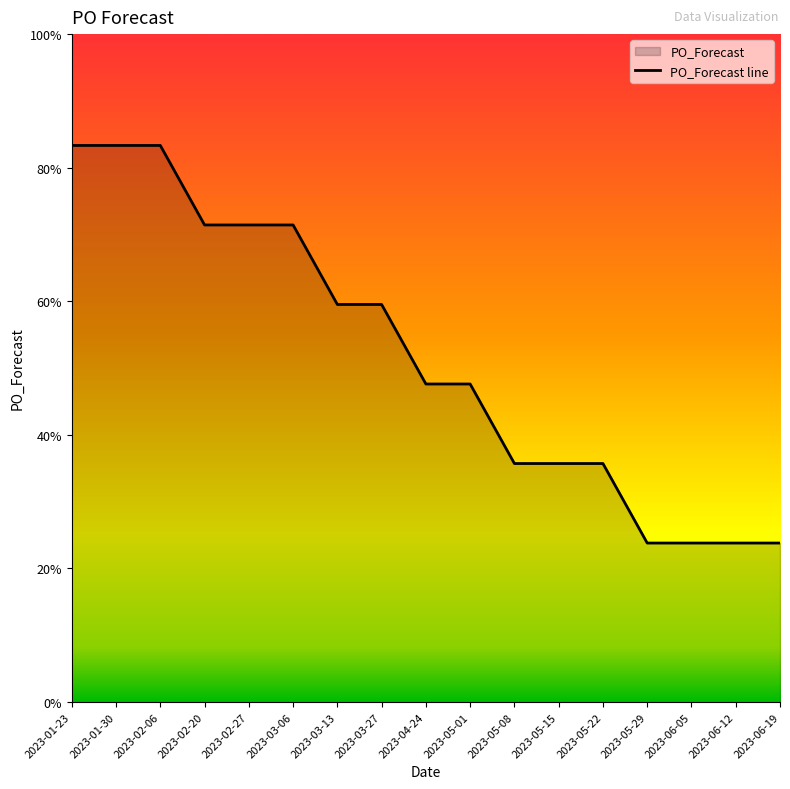

At which category does the chart reach its minimum across all series?

2023-05-29